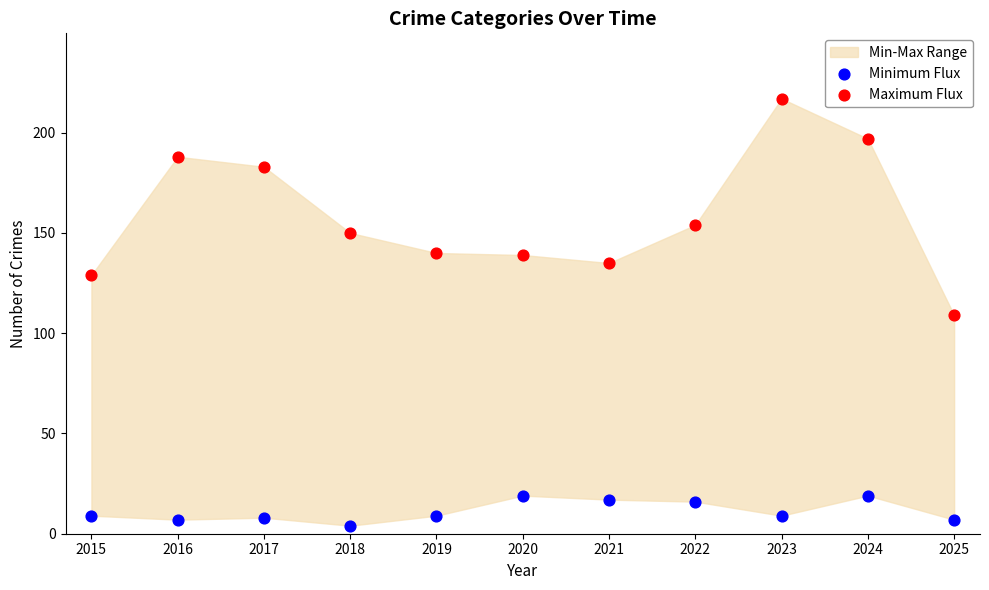

Which series contains the highest Y value?

Maximum Flux